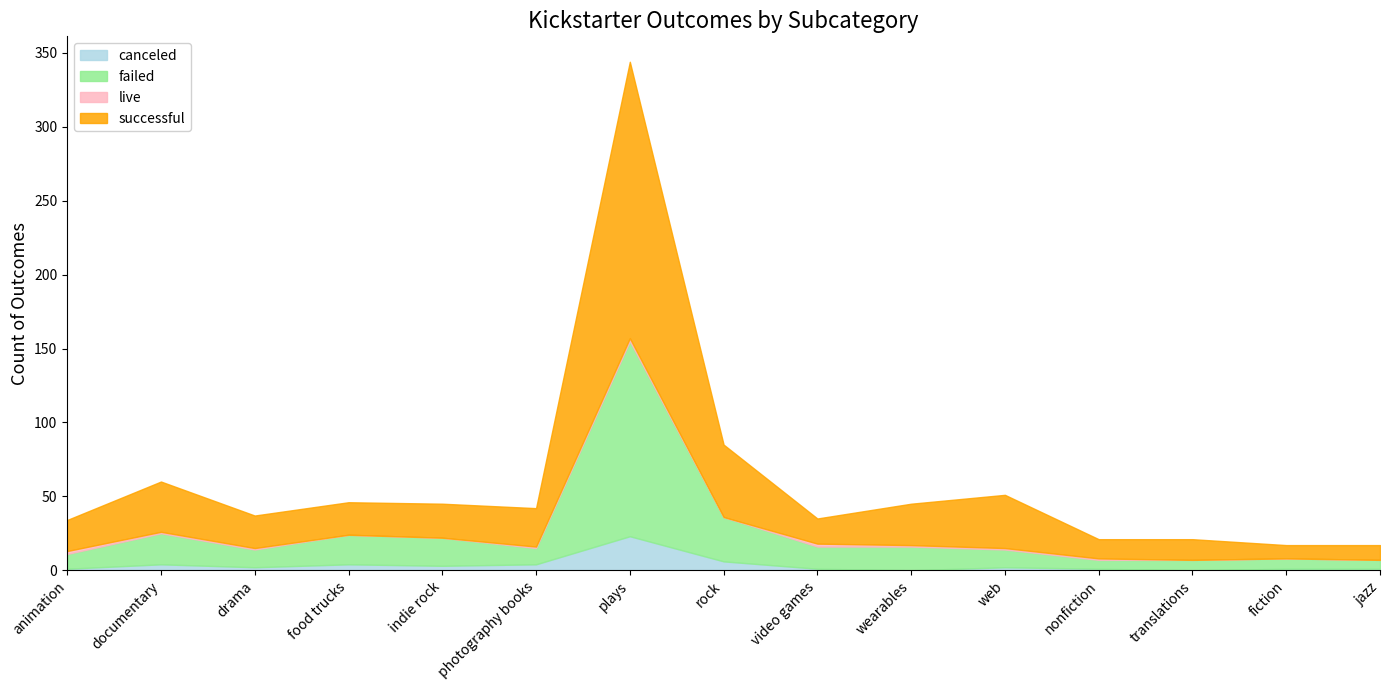

At fiction, list the series in order from largest to smallest.

successful, failed, canceled, live